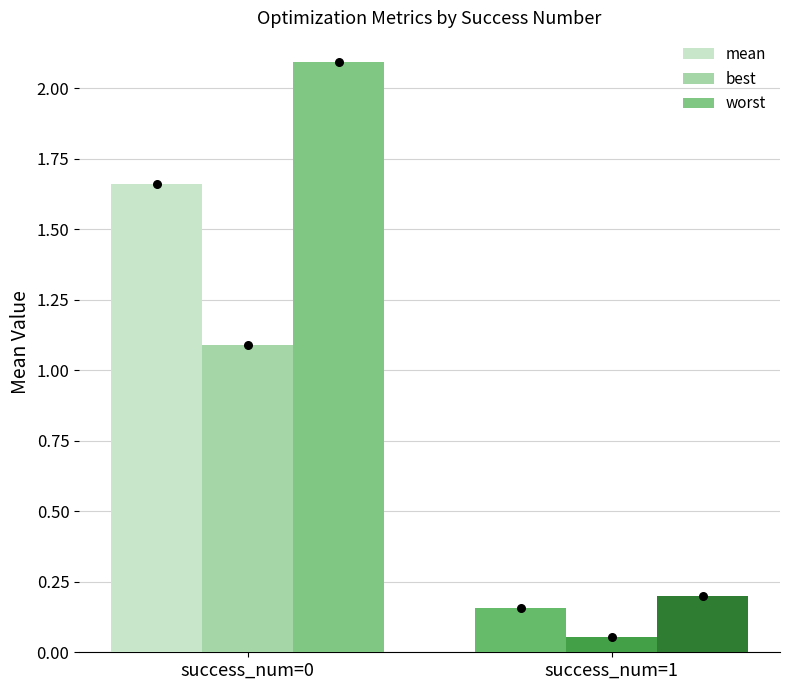

At which category is the sum across all series the highest?

success_num=0